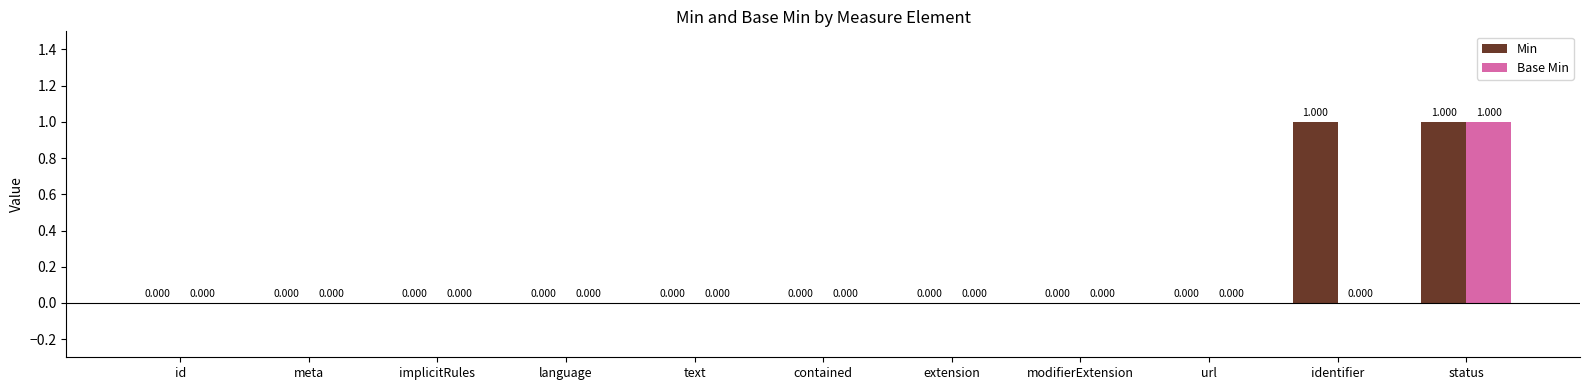

At which category is the sum across all series the highest?

status